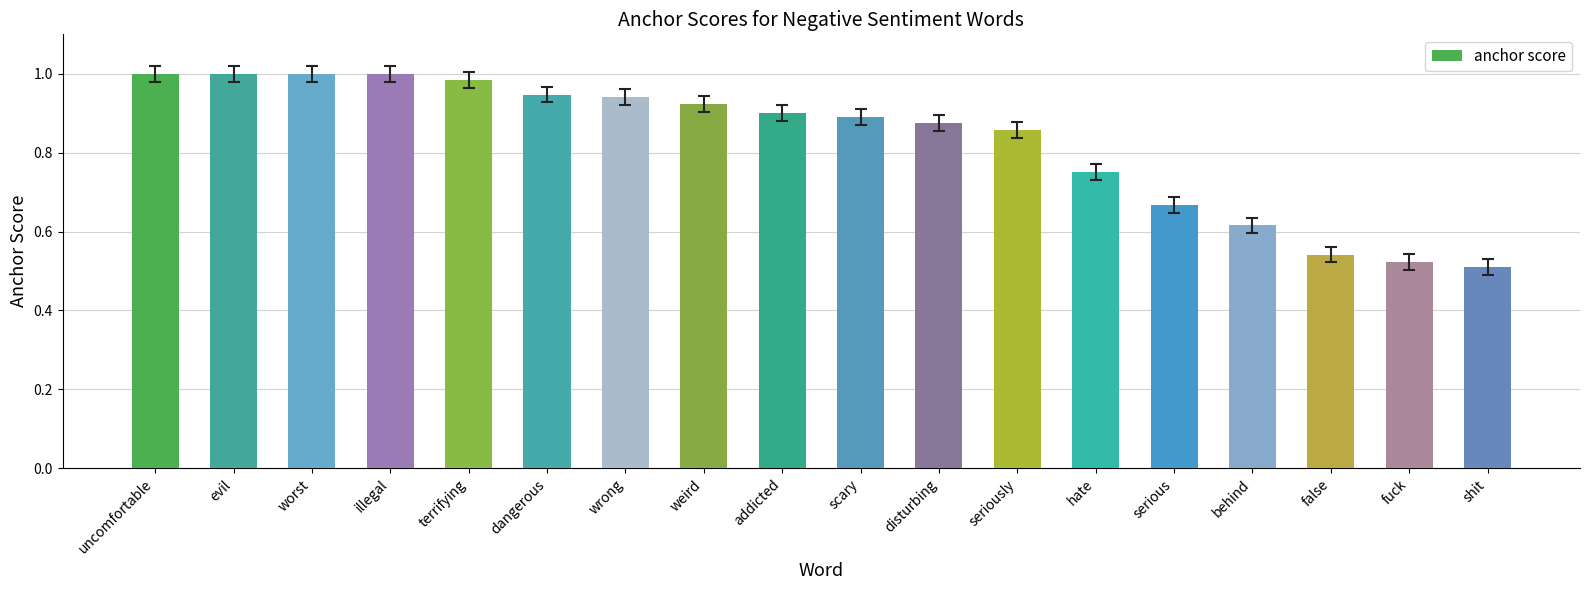

What is the label of the 2nd bar from the right?

fuck